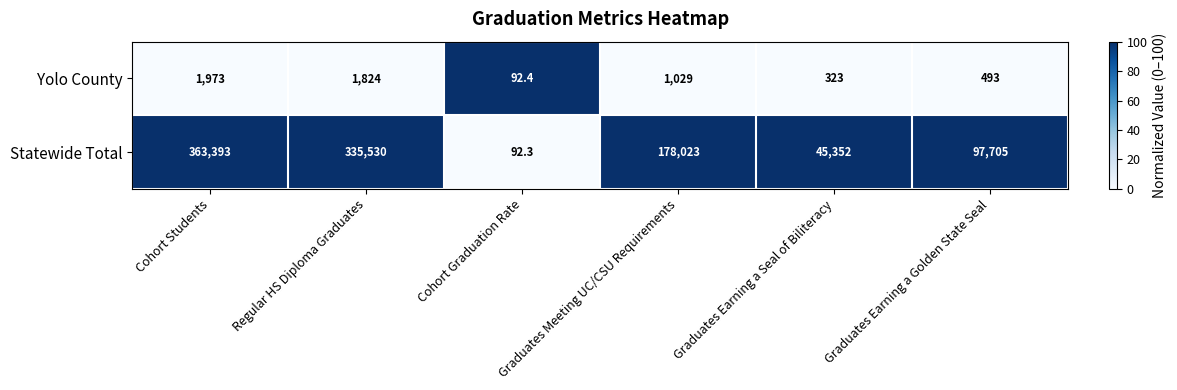

Rank the series by their maximum value, from lowest to highest.

Yolo County, Statewide Total